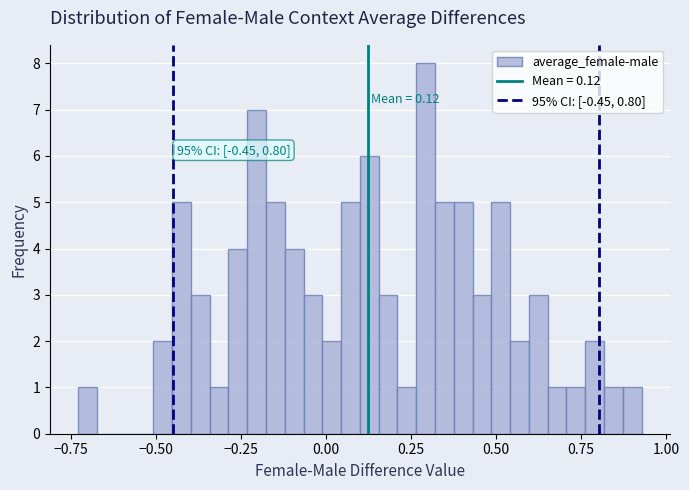

Around what value on the x-axis is the tallest bar? Give the approximate position of its centre, as read against the axis.

0.30